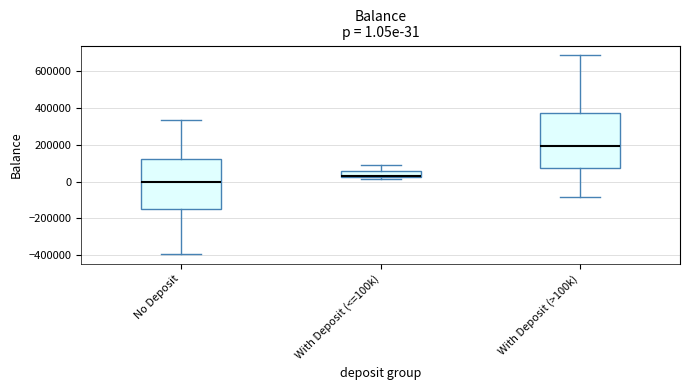

Which box has the lowest median line?

No Deposit